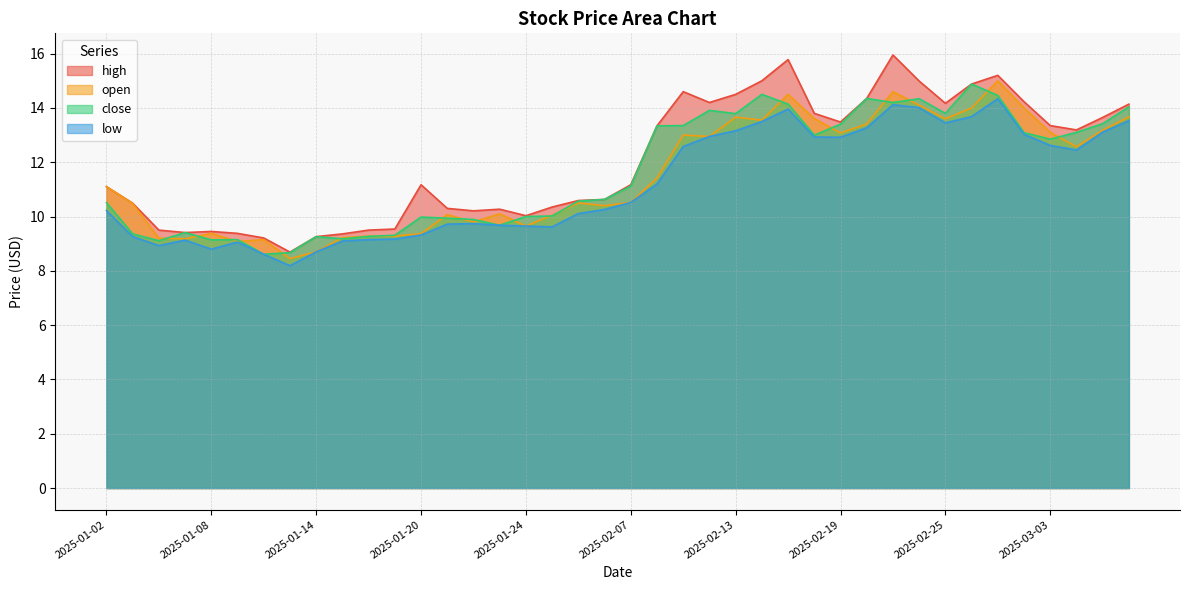

Count the number of data series in this chart.

4